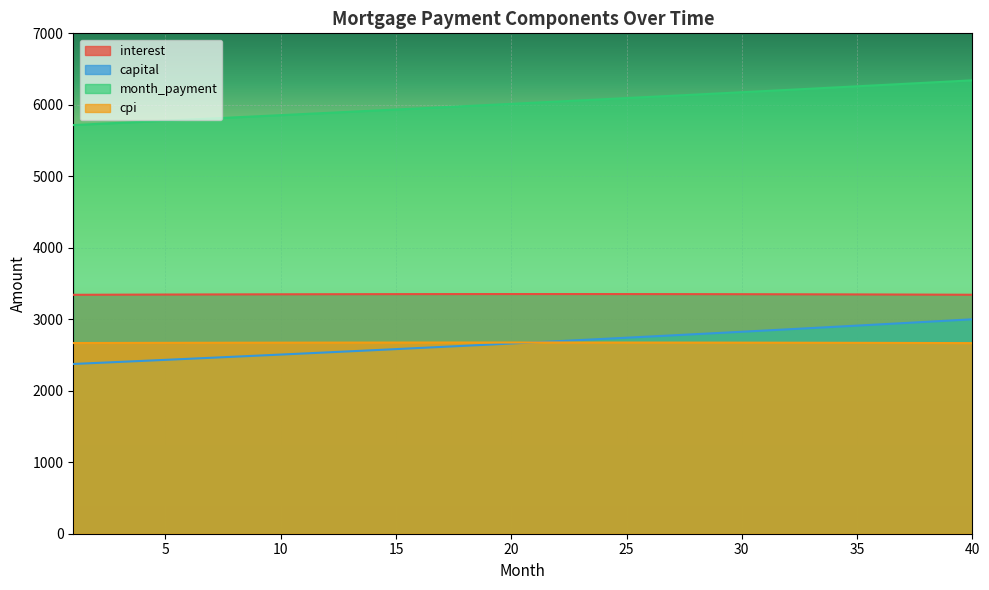

At which category is the sum across all series the highest?

40